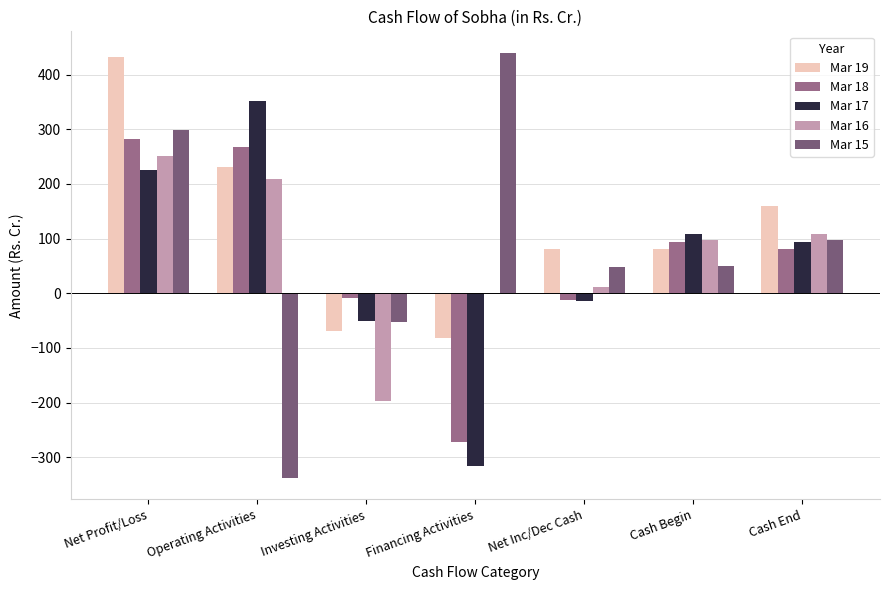

Which series has the largest range (max minus min)?

Mar 15